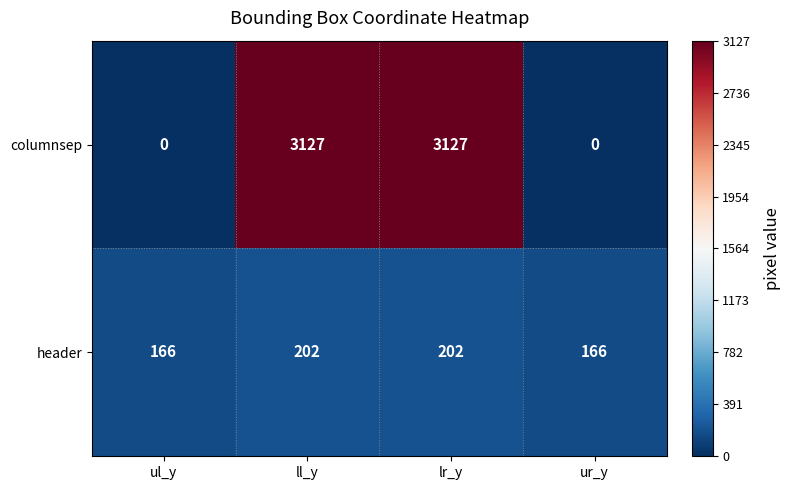

The columnsep series shows 3127 at lr_y. True or false?

True